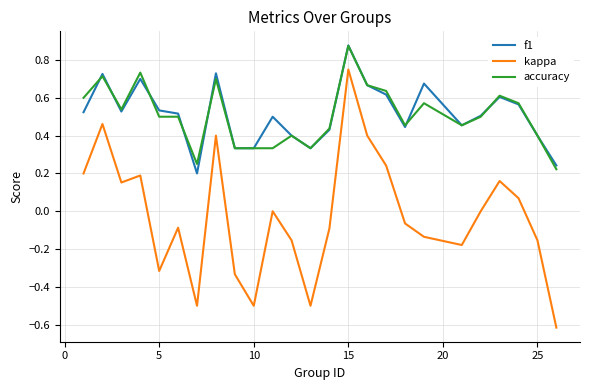

What is the smallest value displayed?

-0.6